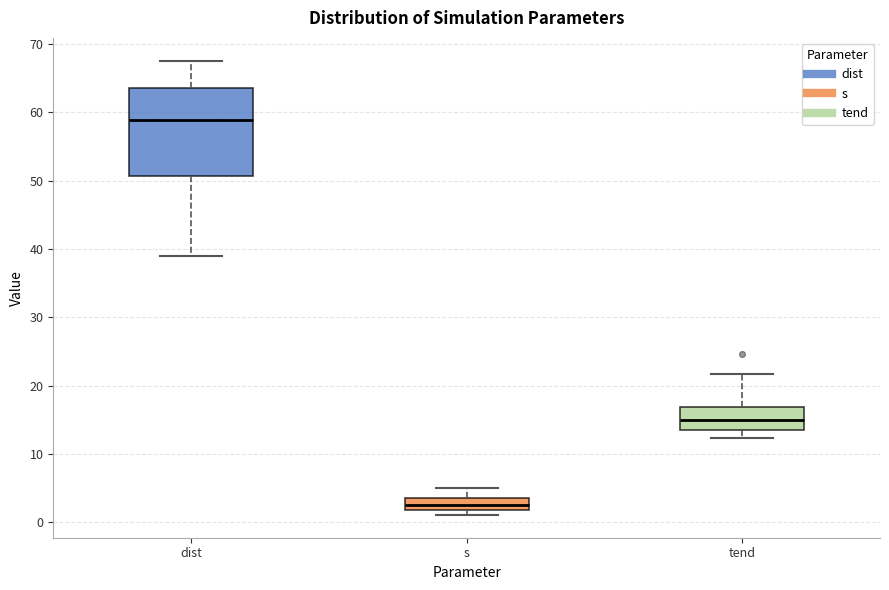

Which box is the tallest, from its lower edge to its upper edge?

dist